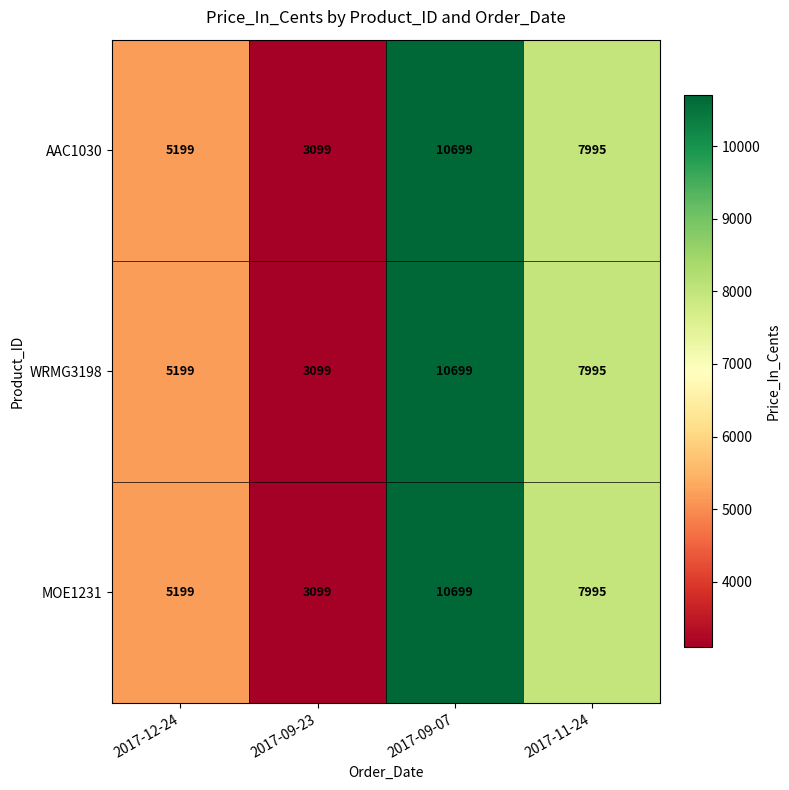

At how many categories does at least one series exceed 5688?

2